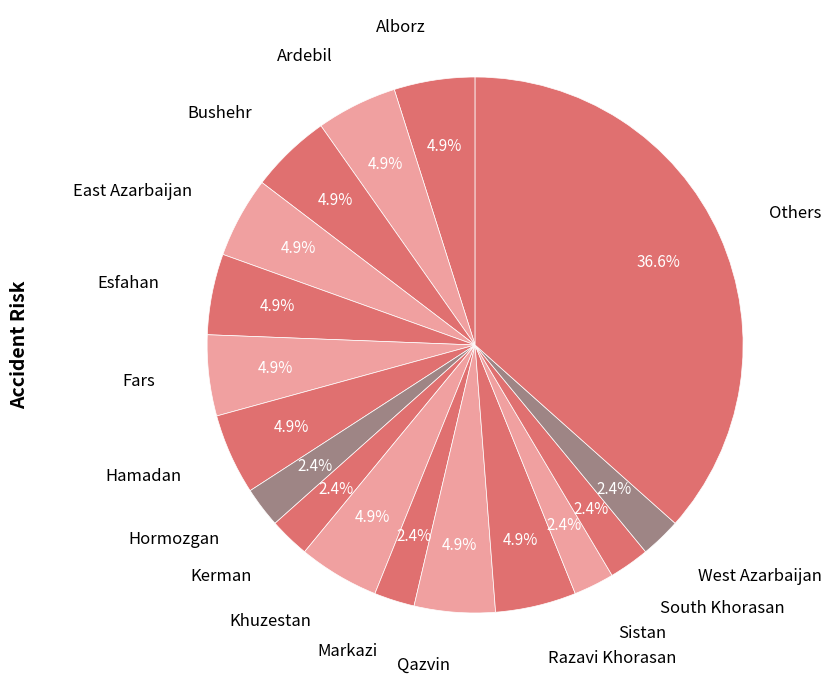

Count the number of slices in the pie.

17